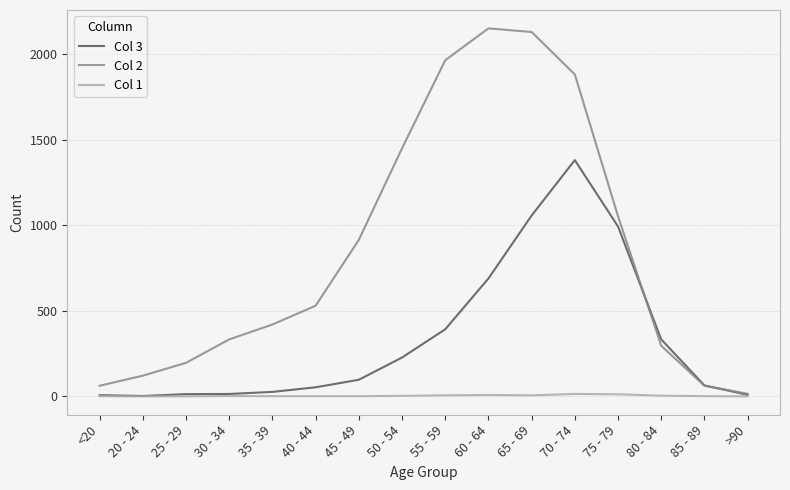

Rank the series by their maximum value, from lowest to highest.

Col 1, Col 3, Col 2